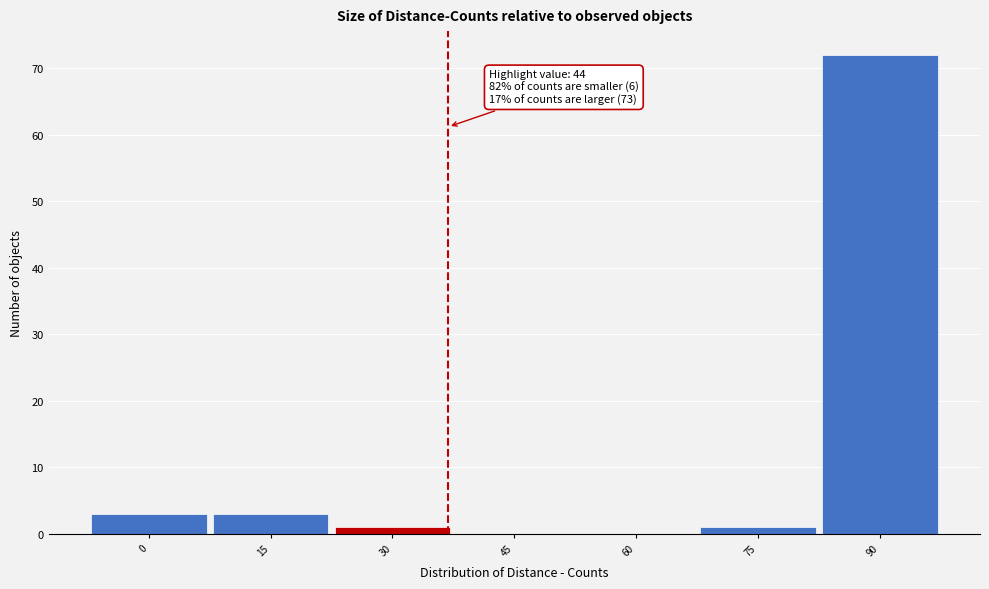

Reading left to right, extract all data points from this chart.

0=3	15=3	30=1	45=0	60=0	75=1	90=72